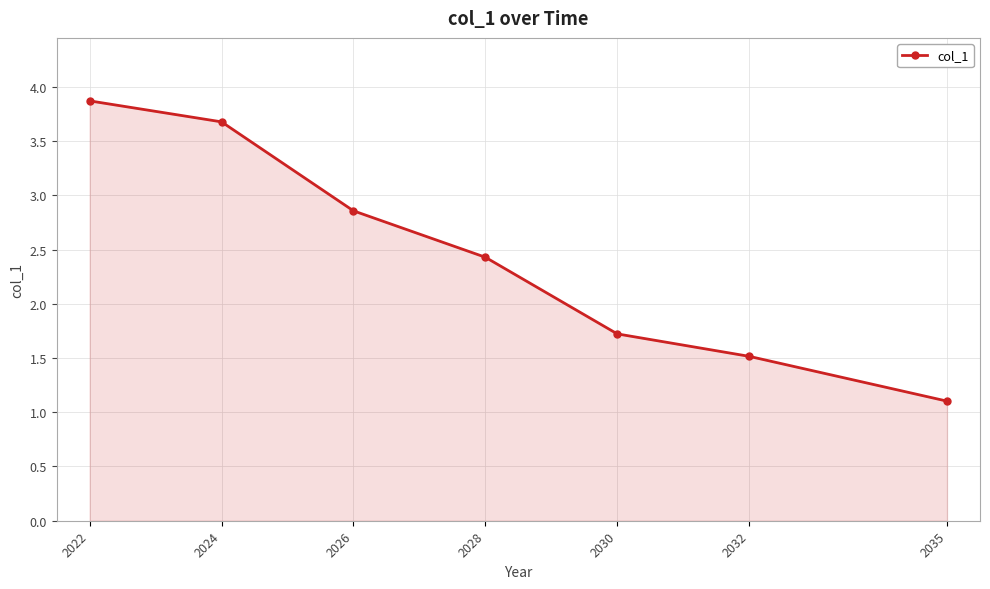

What is the sum of all values?

17.2